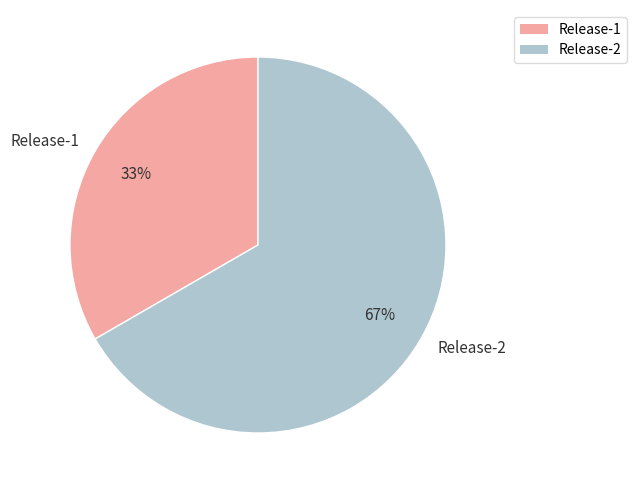

How many segments does this pie chart have?

2